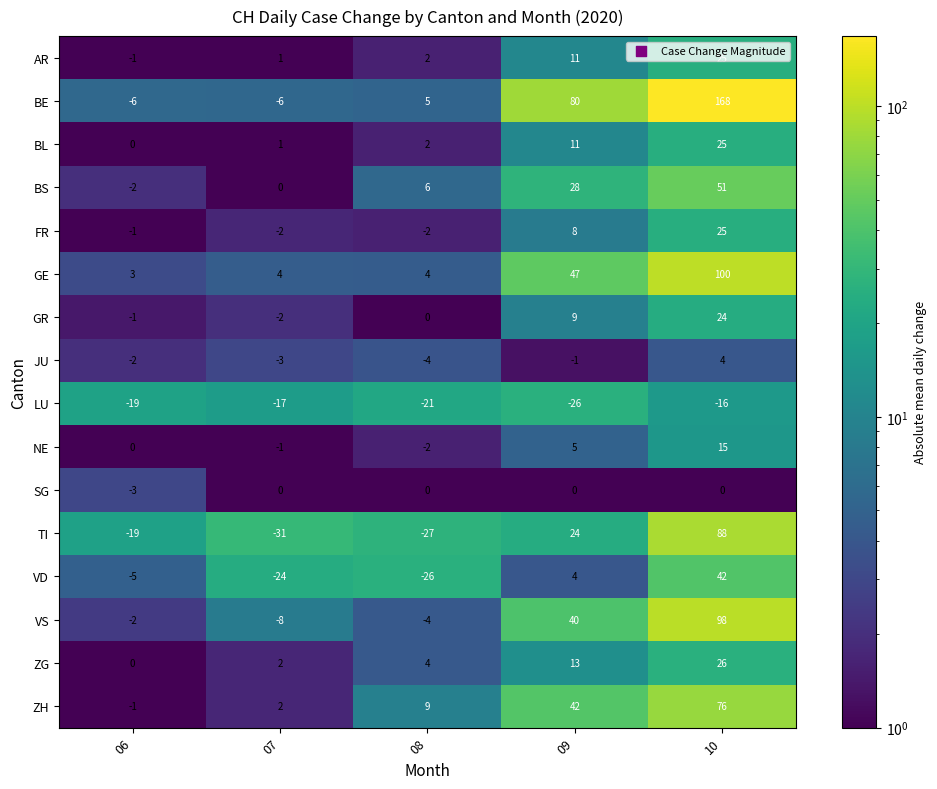

What is the difference between the second highest and second lowest values in the ZG series?

11